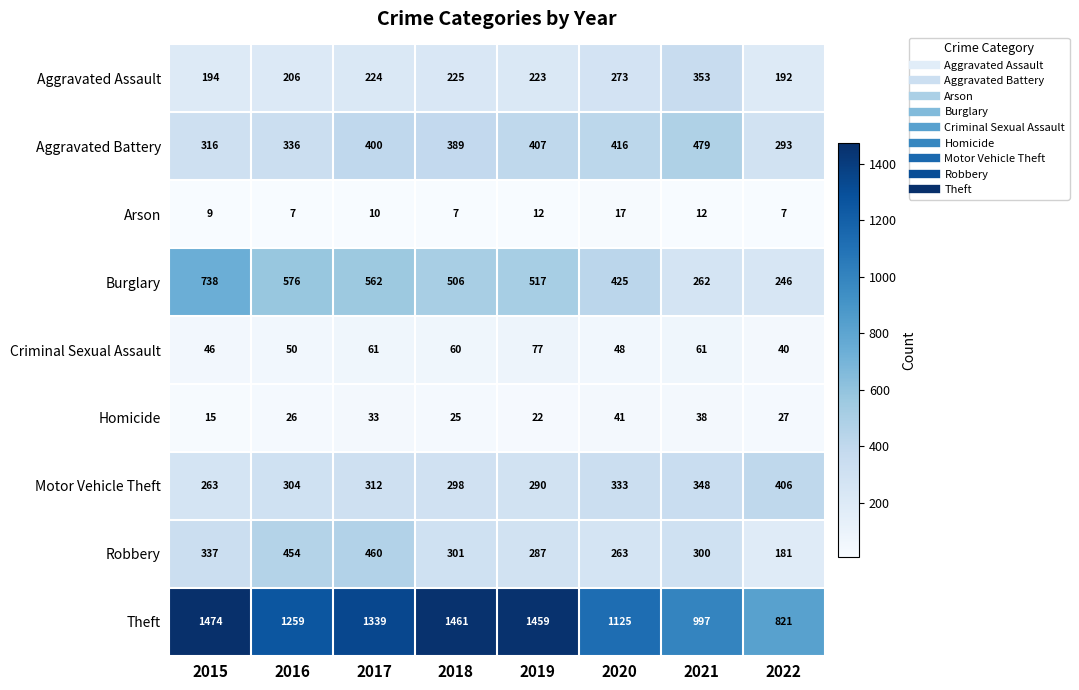

How many series are shown in this chart?

9